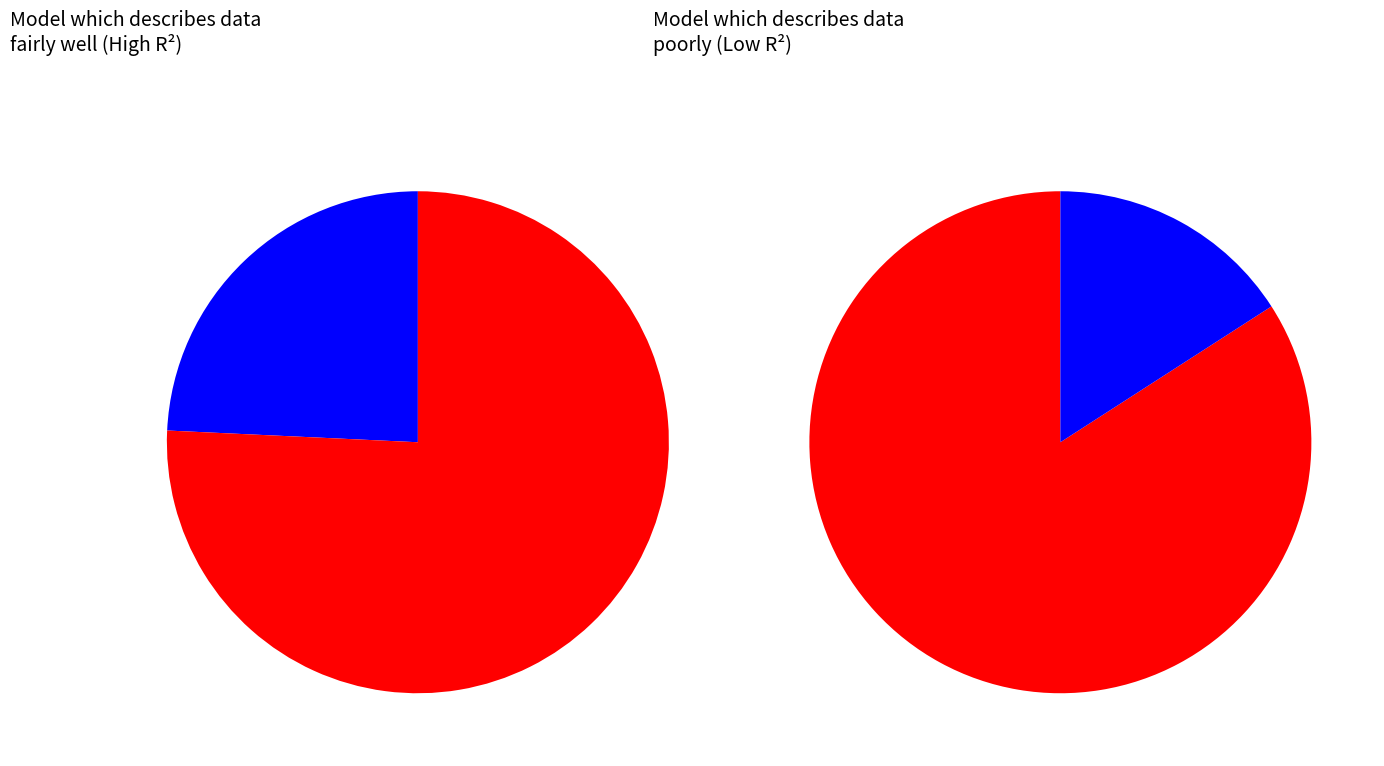

Between 3 and 4, which is larger?

4